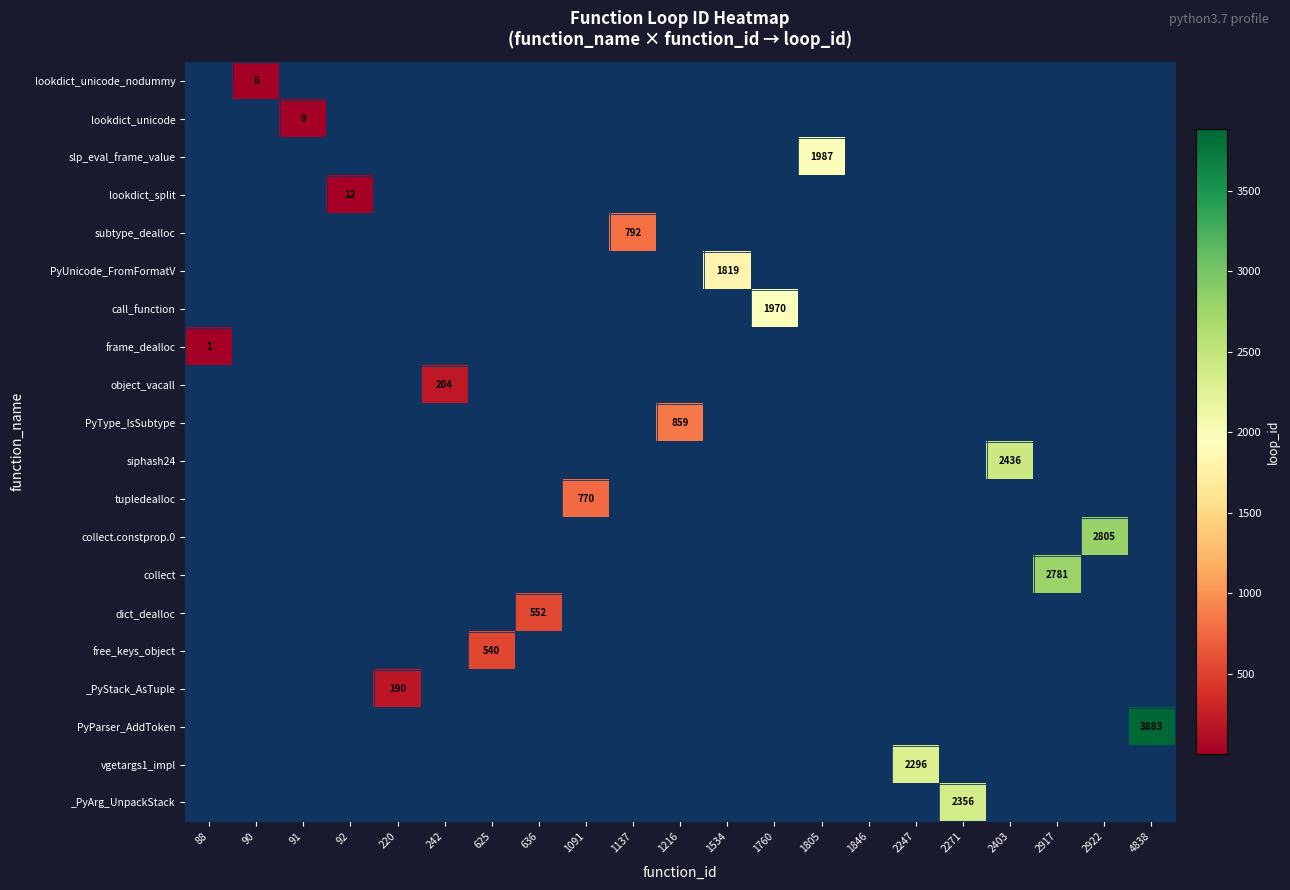

What is the maximum value shown in the chart?

3883.0